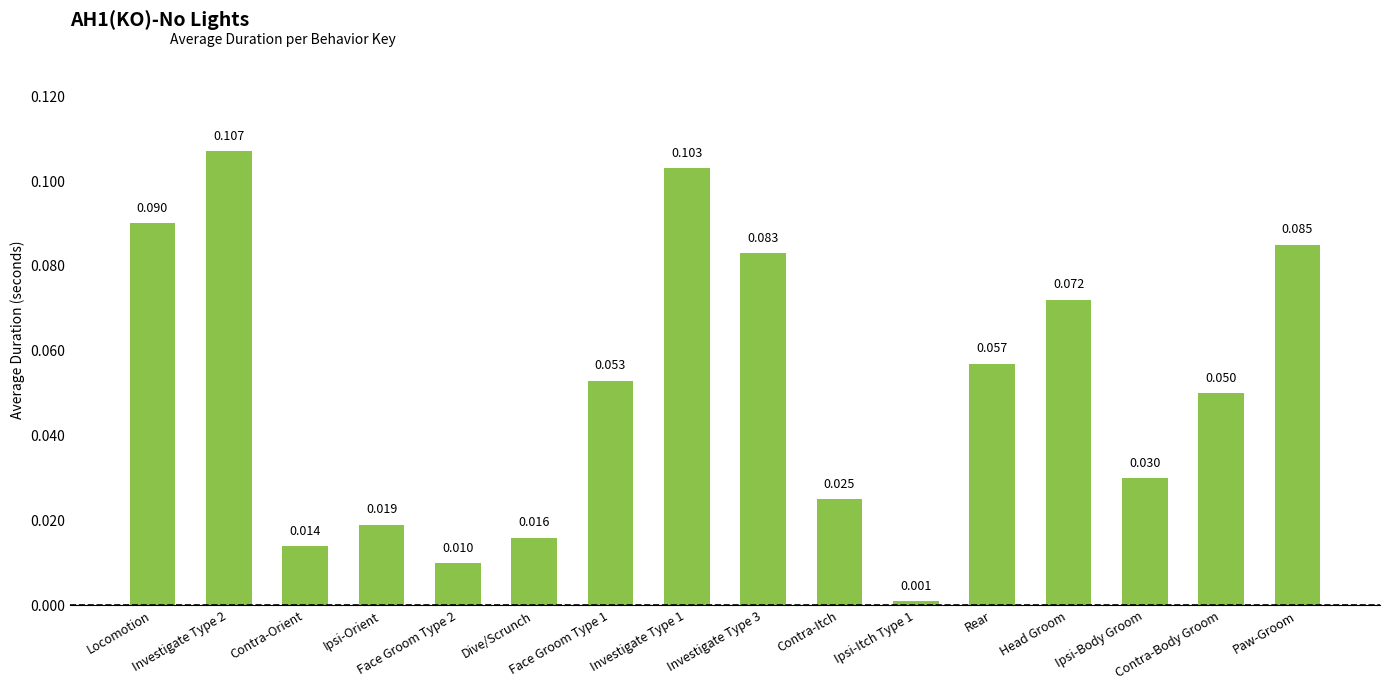

Are the bars grouped side by side (vs. stacked)?

No